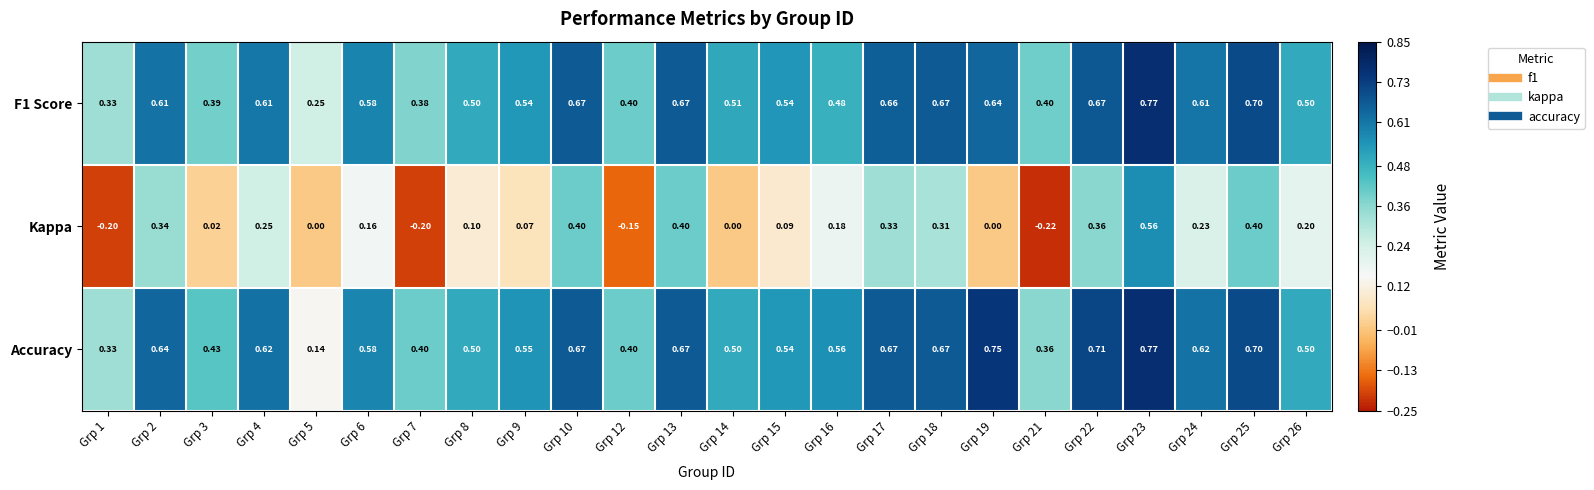

Which series has the largest range (max minus min)?

Kappa